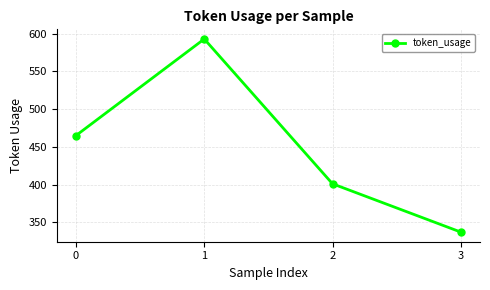

How many categories are shown in the chart?

4